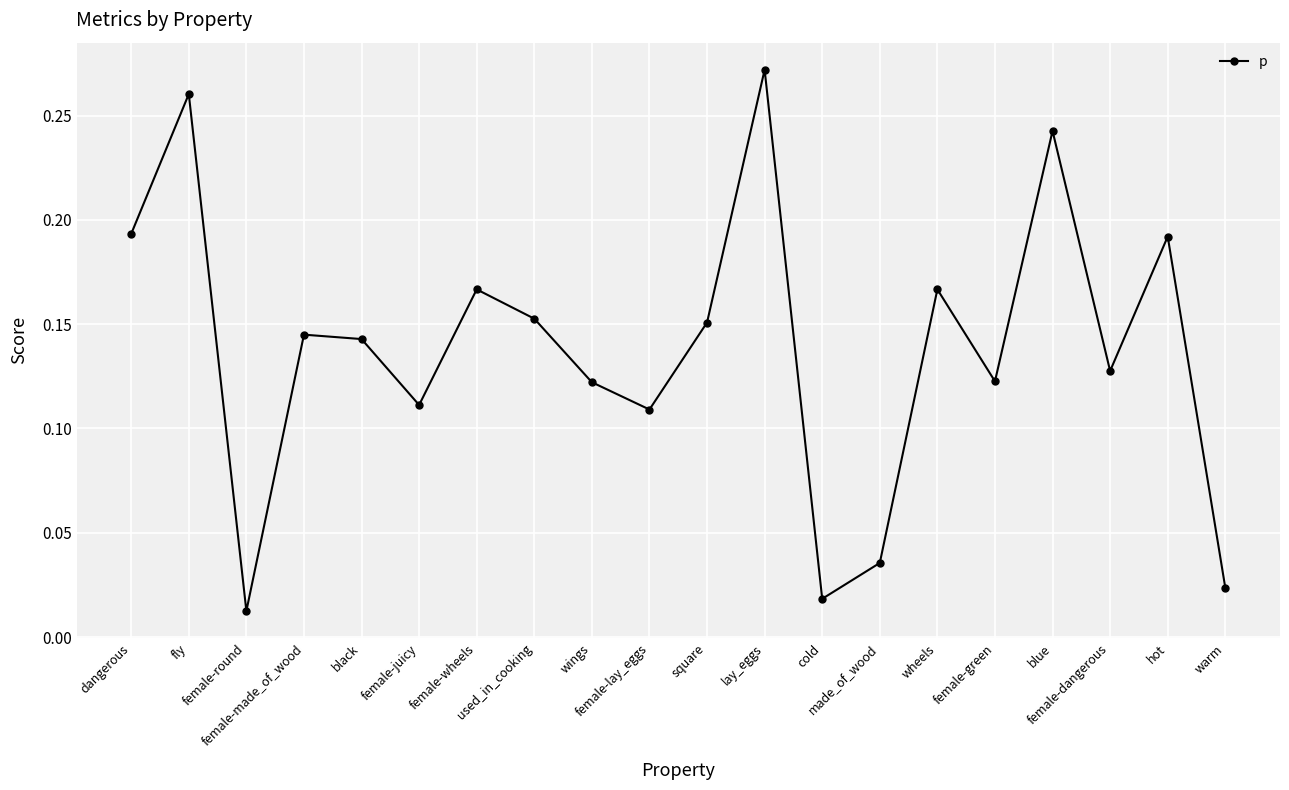

What is the change in value from dangerous to female-round?

-0.2